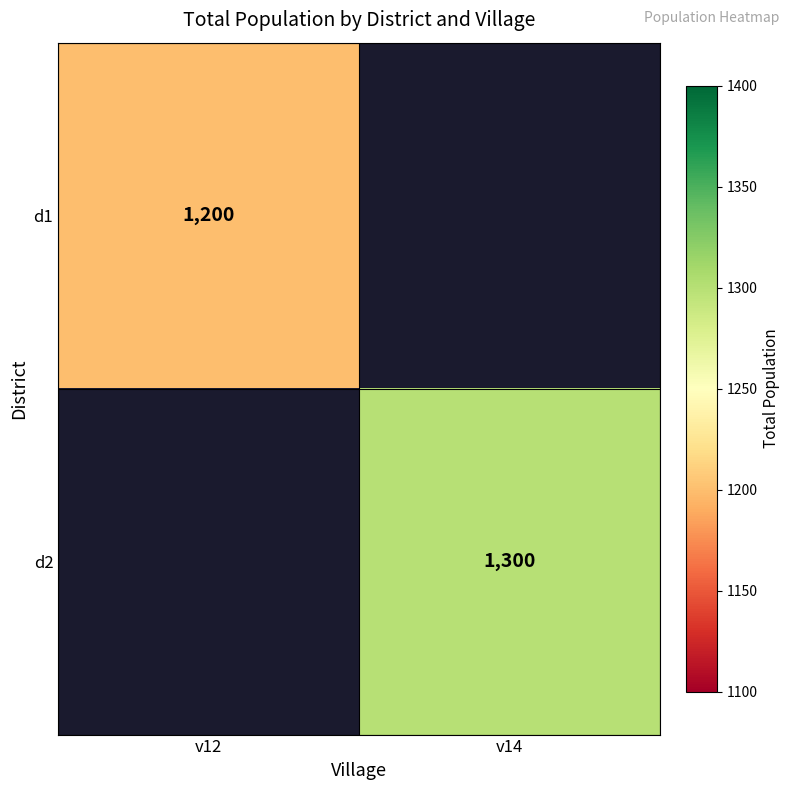

At how many categories does at least one series exceed 1298?

1